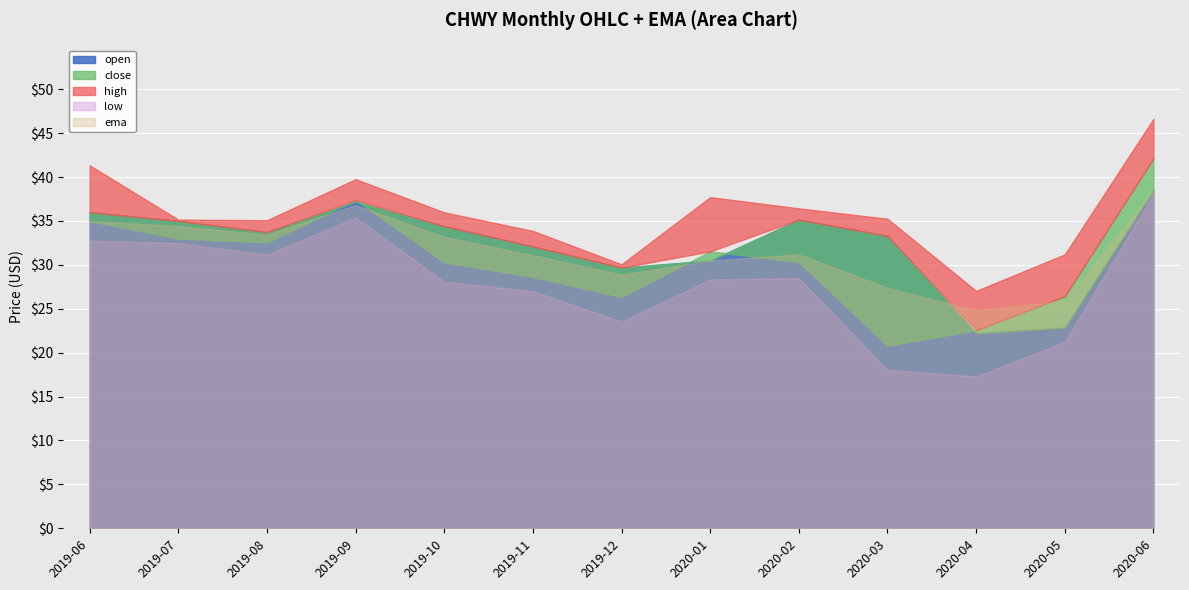

What value does the open series have at 2020-05?

22.9